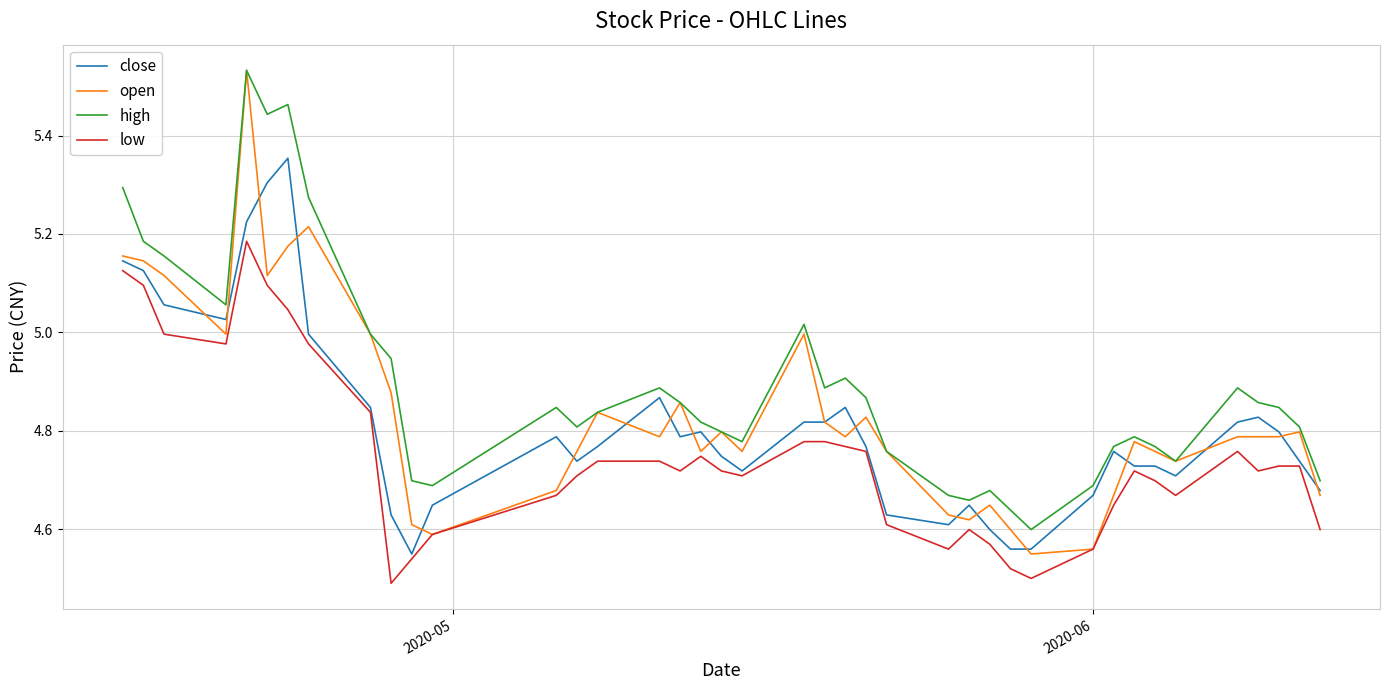

Rank the series by their average value, from lowest to highest.

low, close, open, high